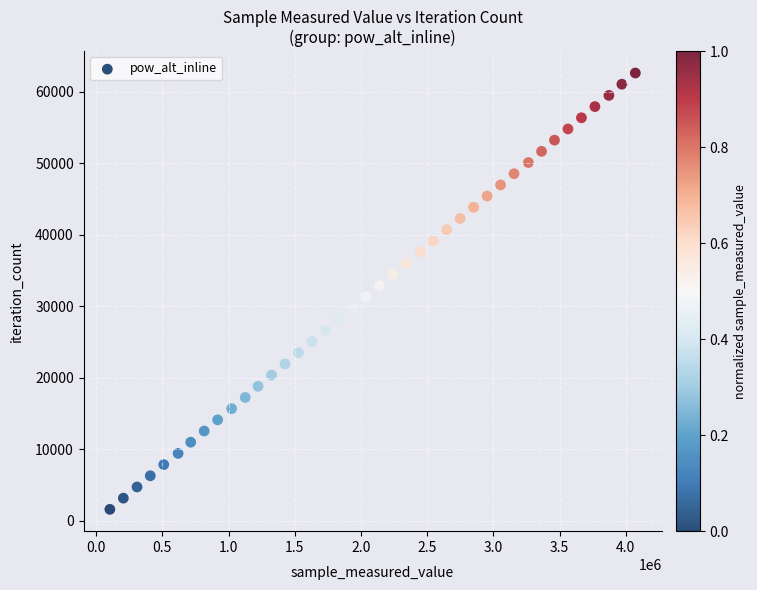

What is the range of X values (max minus min)?

3969810